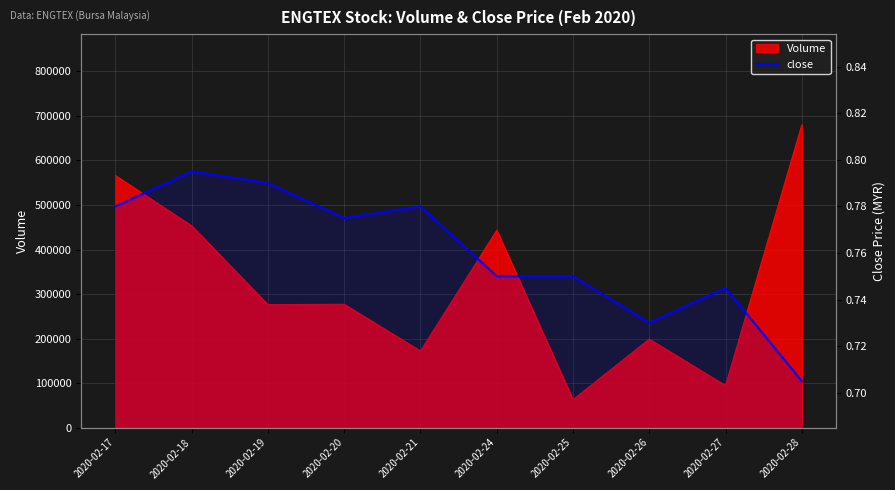

What is the difference between the maximum and second lowest values?

0.1